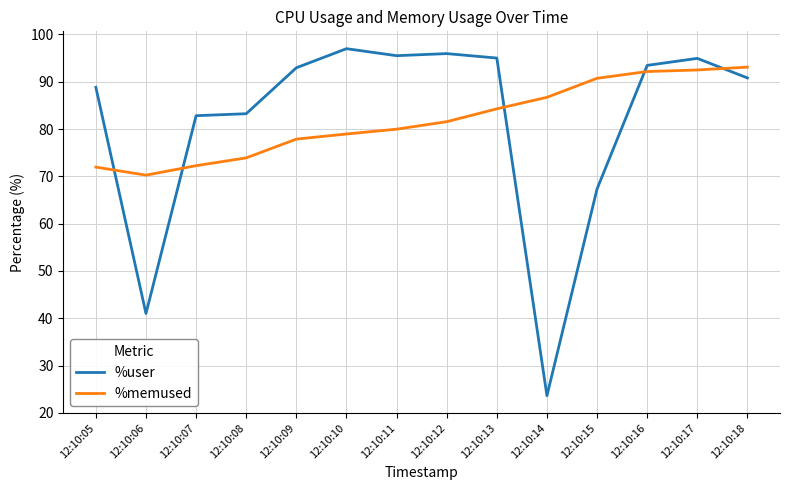

The value of %user at 12:10:18 is 18.4. True or false?

False